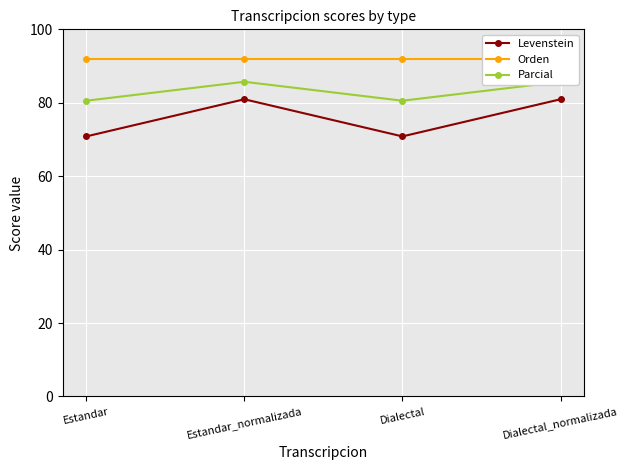

Between Estandar and Dialectal_normalizada, which series saw the biggest shift?

Levenstein